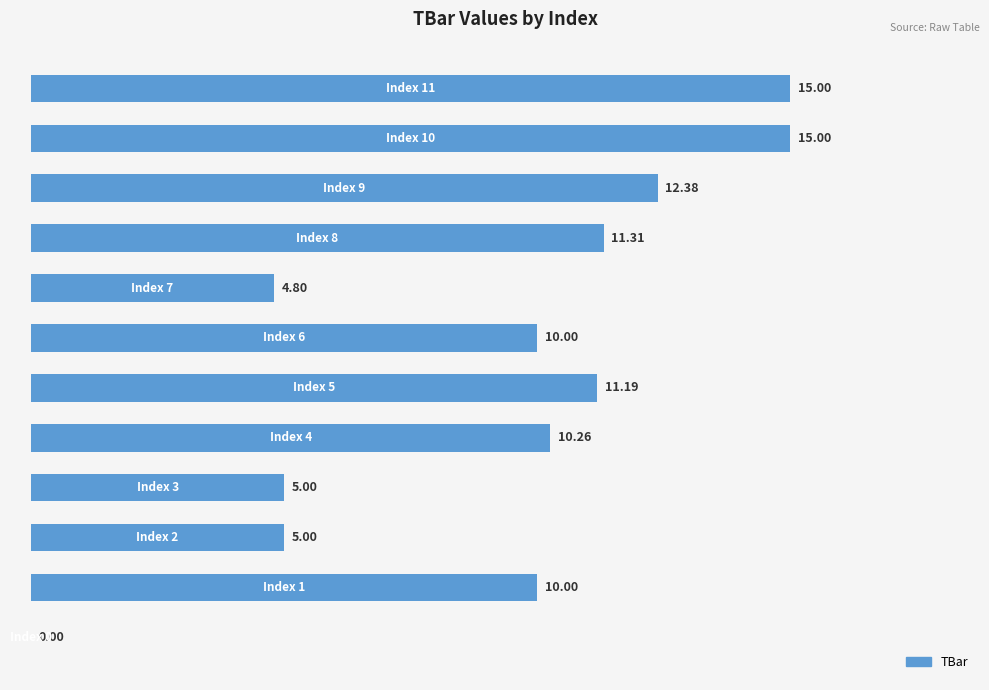

What is the sum of all values?

109.9